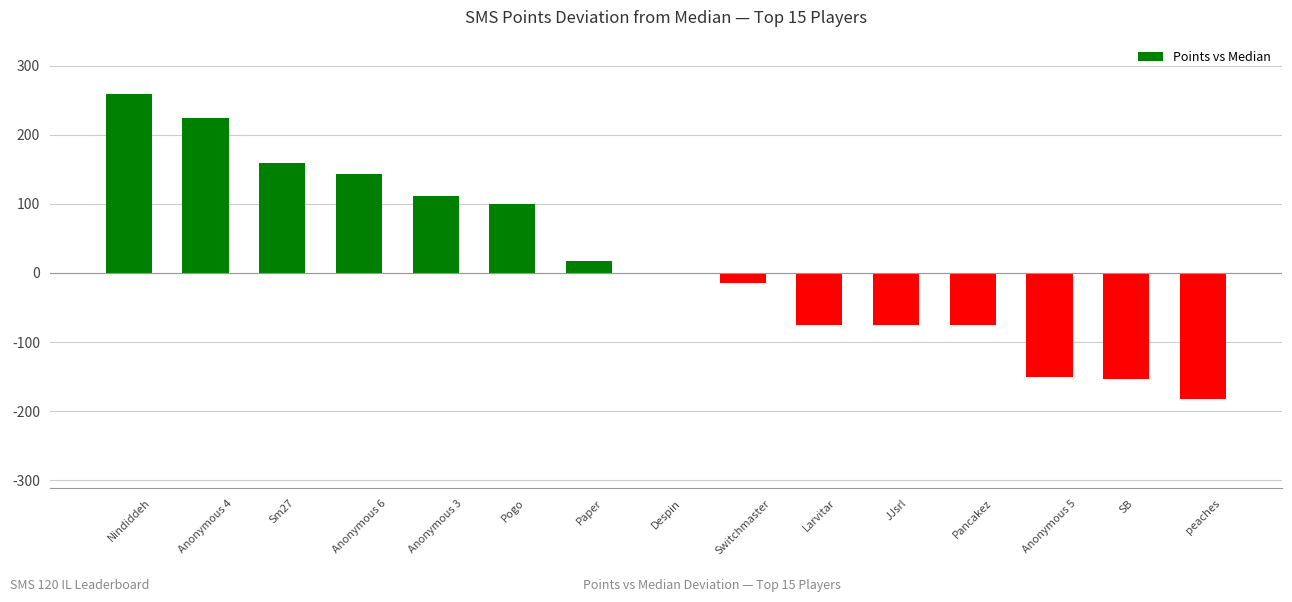

Where is the data nearest to the value 38?

Paper